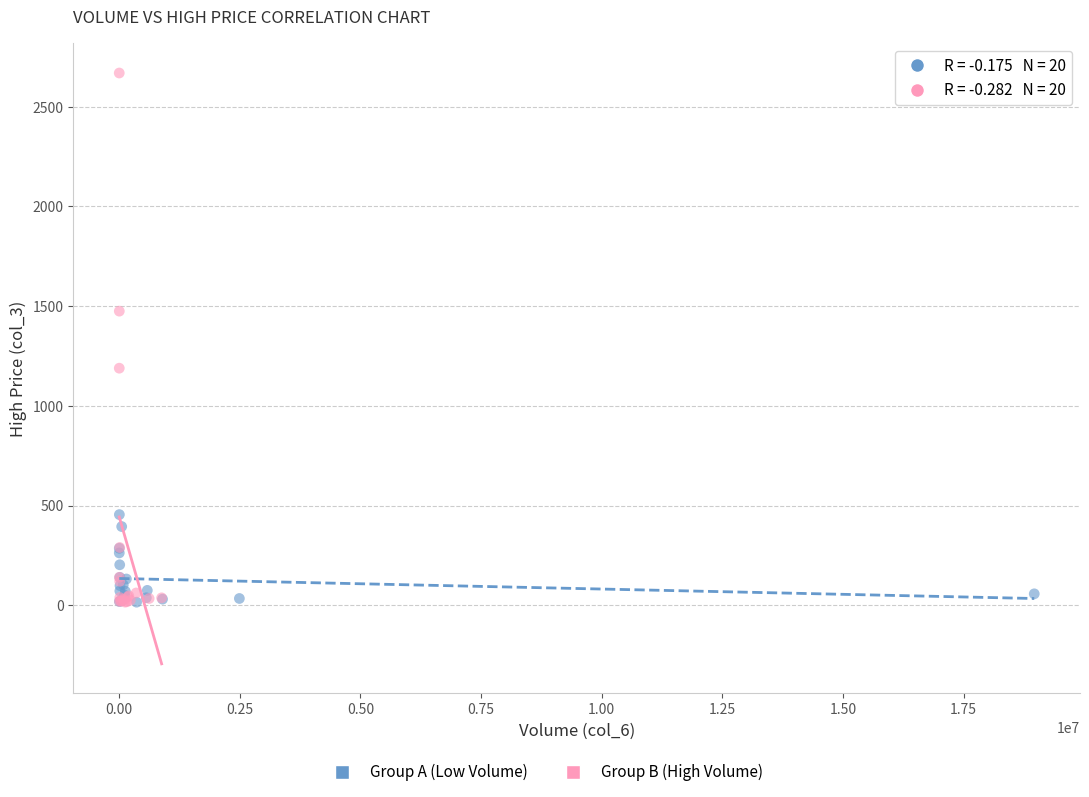

Which series reaches the maximum Y coordinate?

Group B (High Volume)